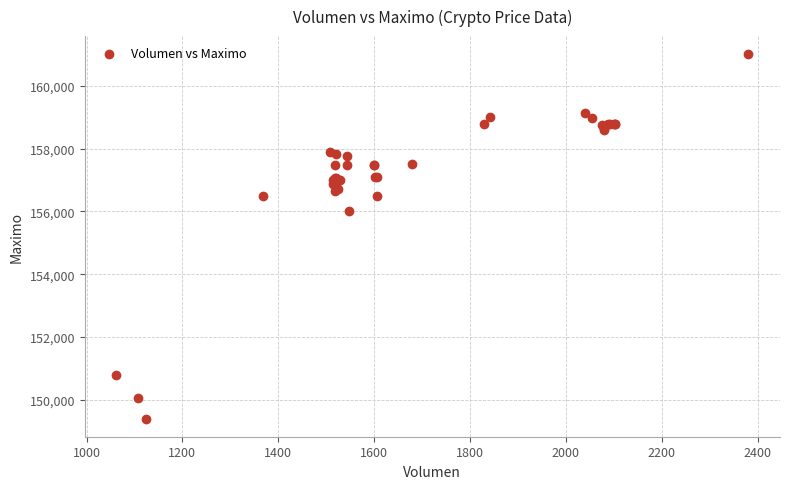

What Y value in the scatter plot is closest to 155202?

156000